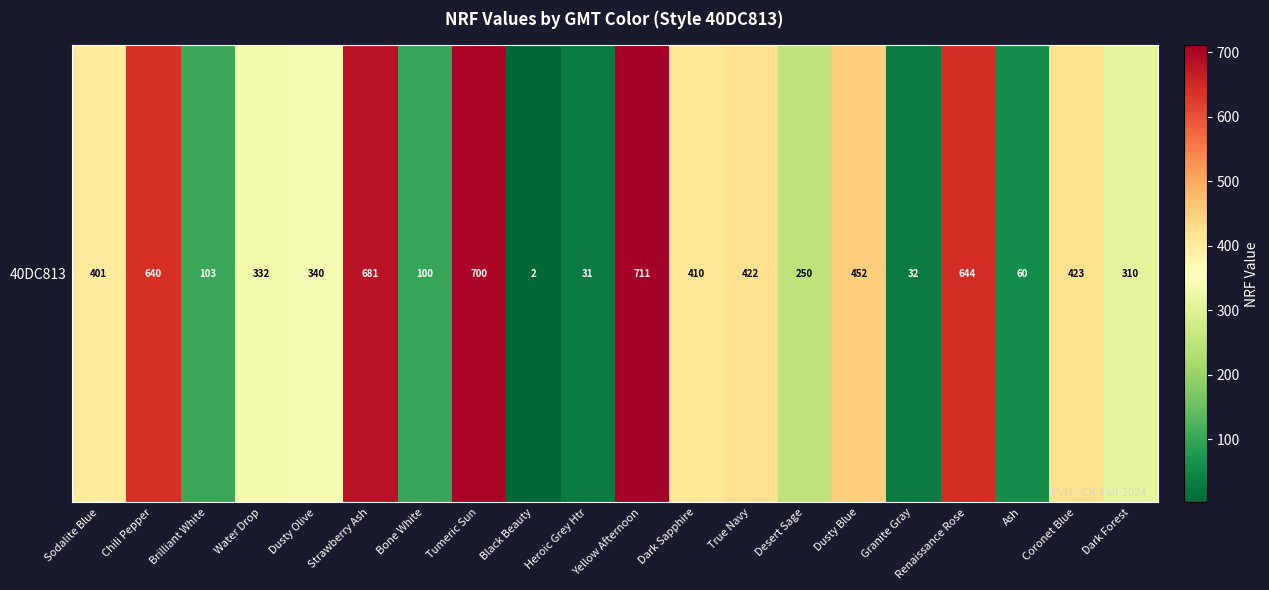

How many data points are less than 401?

10